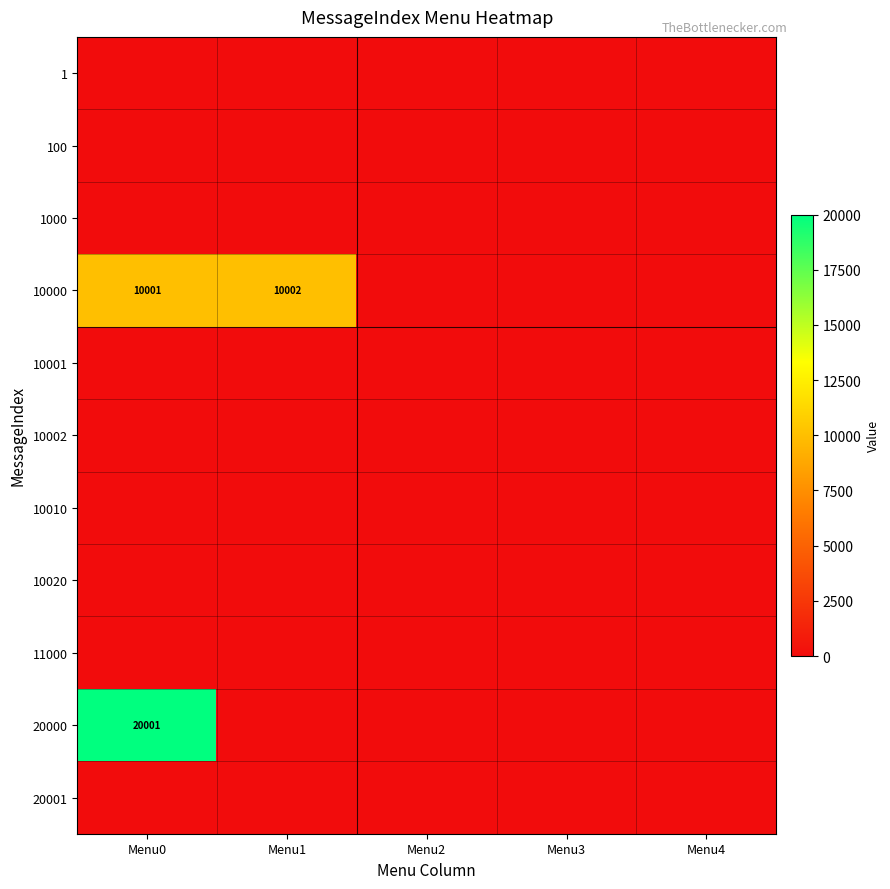

The value of 10000 at Menu1 is 10002. True or false?

True